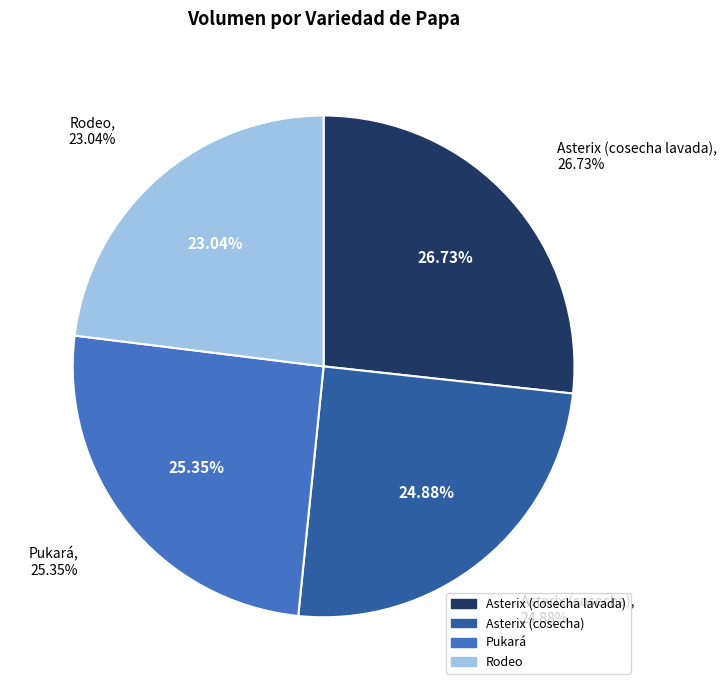

What percentage is the Rodeo slice, to the nearest percent?

23%